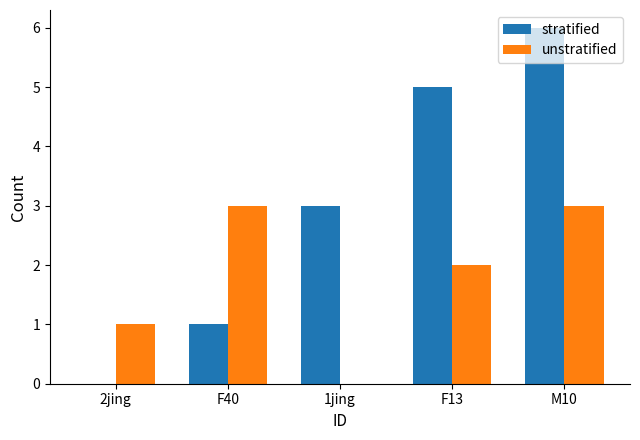

Count the number of data series in this chart.

2